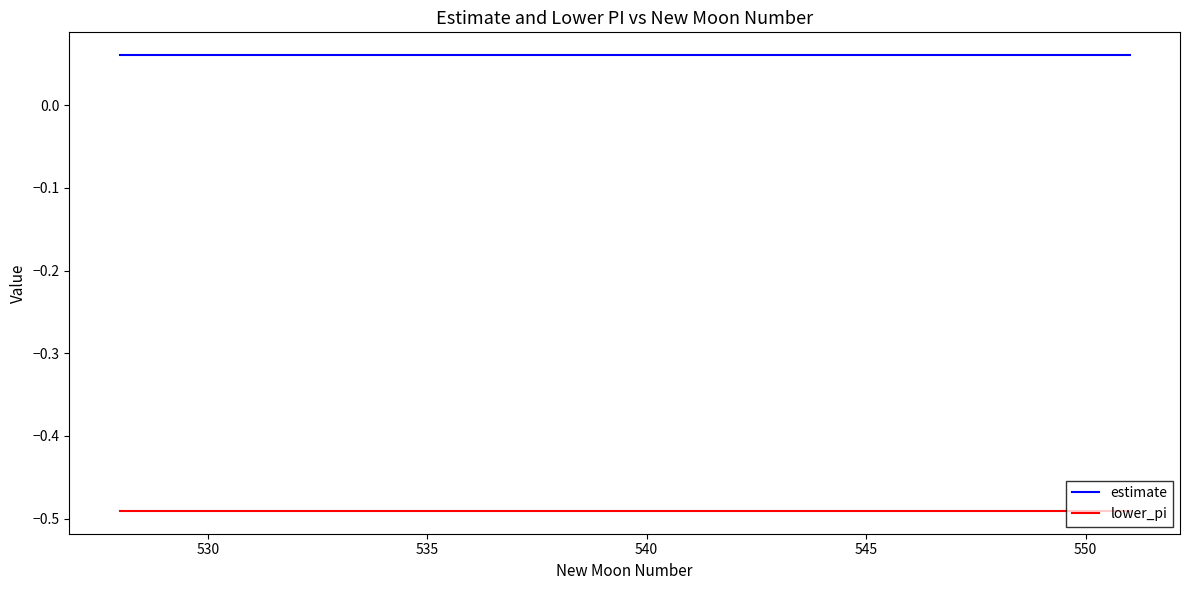

Which series has the largest total across all categories?

estimate